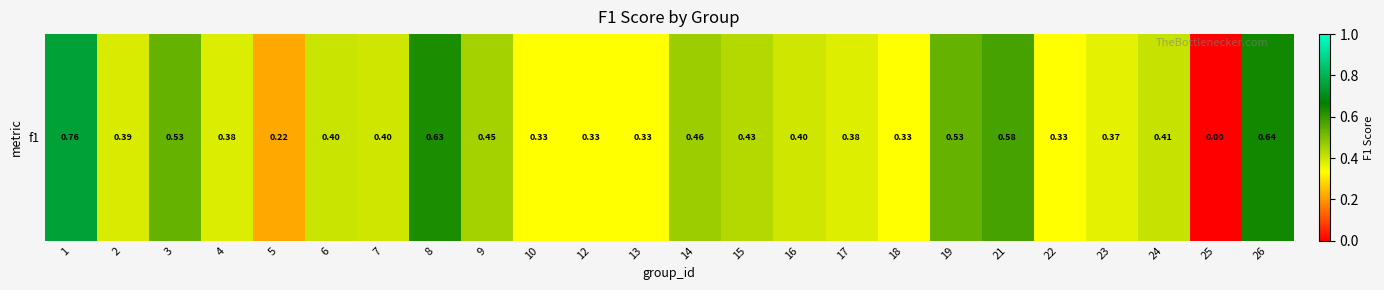

True or false: the data shows 0.4 at 23.

True